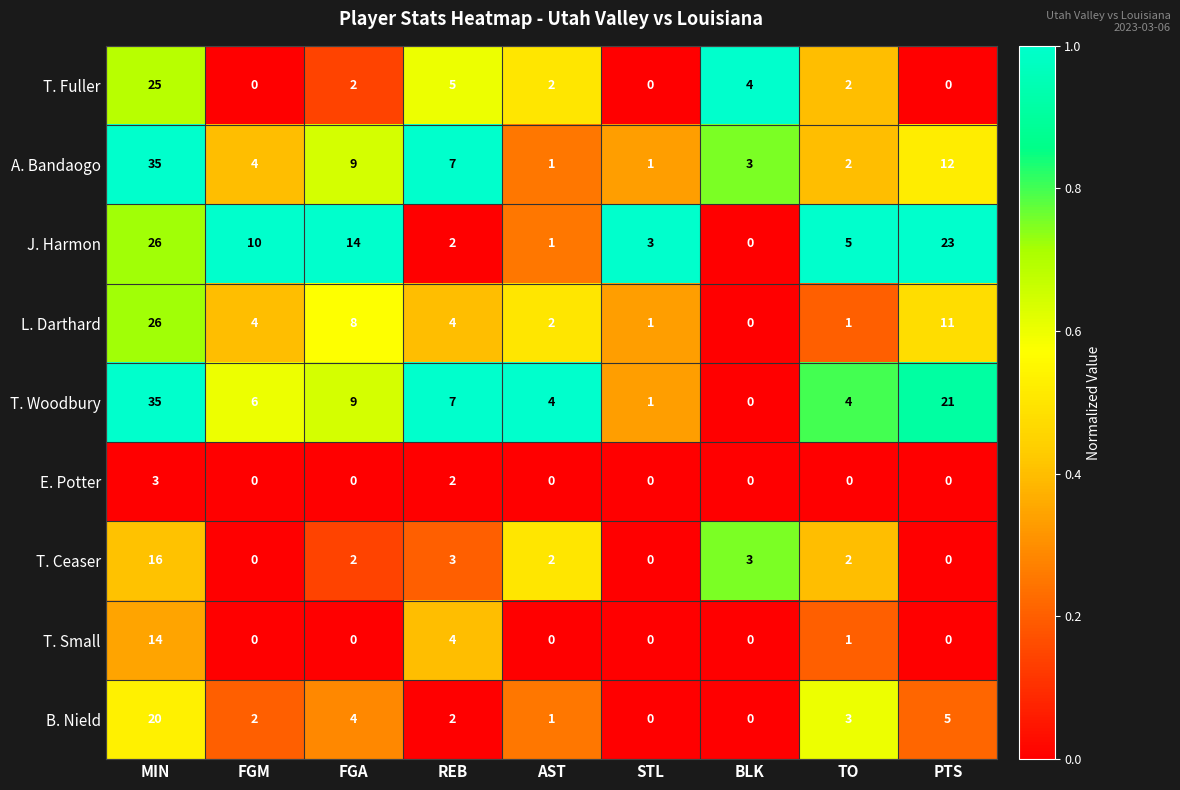

What is the difference between the maximum and minimum values in the J. Harmon series?

26